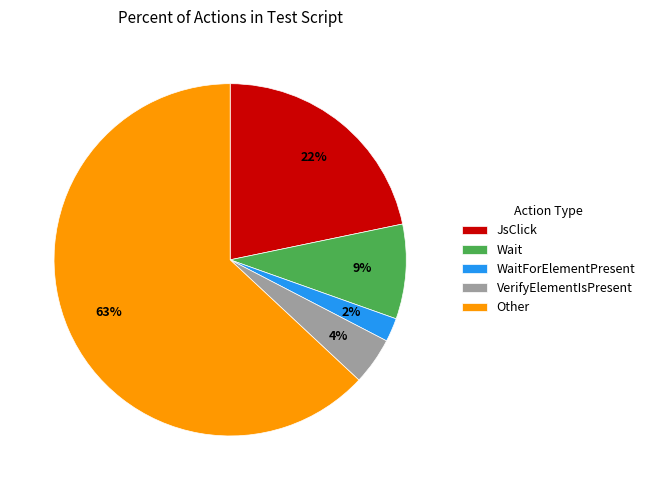

Which slice represents more than half of the pie?

Other